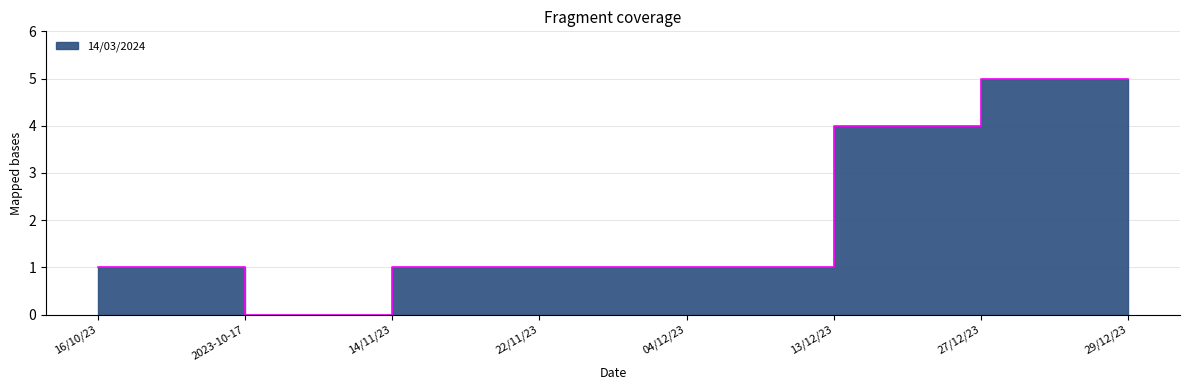

How many lines are shown in the chart?

1